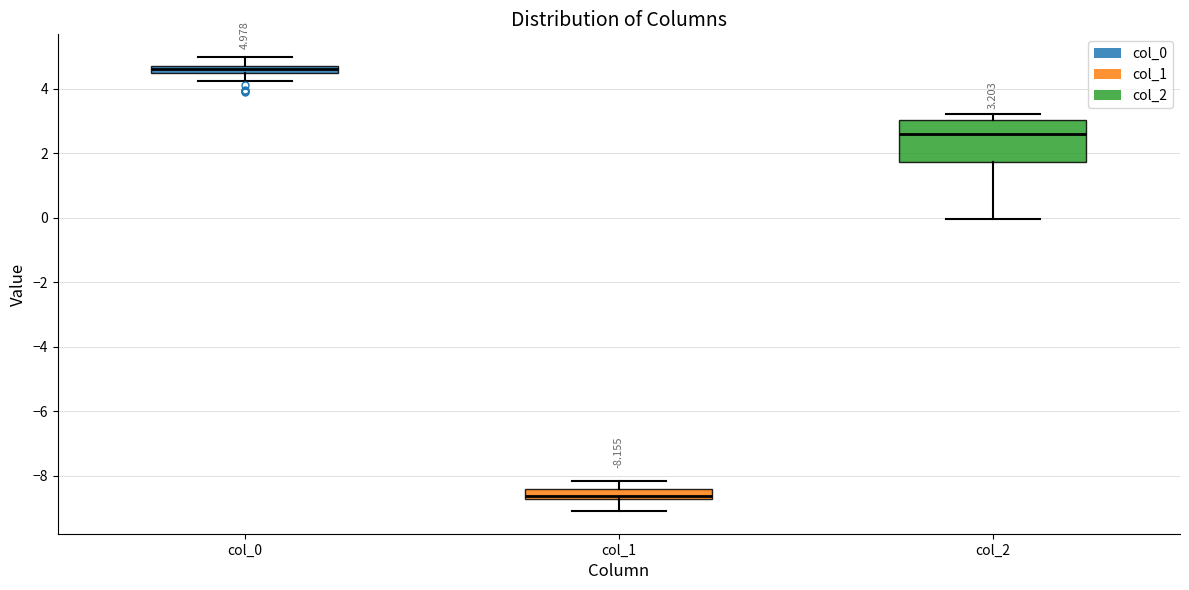

Which box's median line is the highest?

col_0